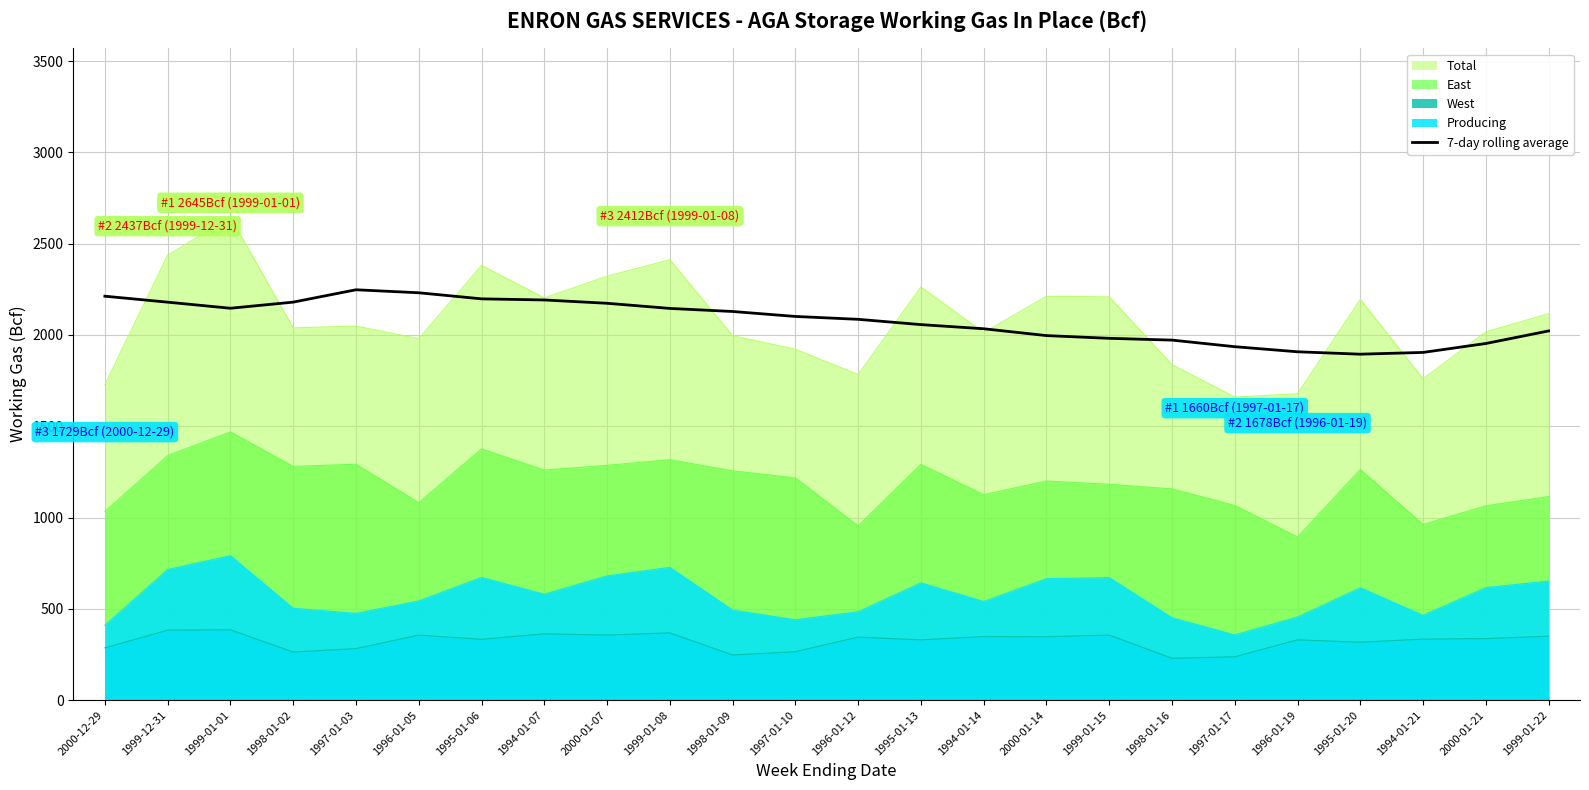

What is the difference between the maximum and second lowest values?

343.2